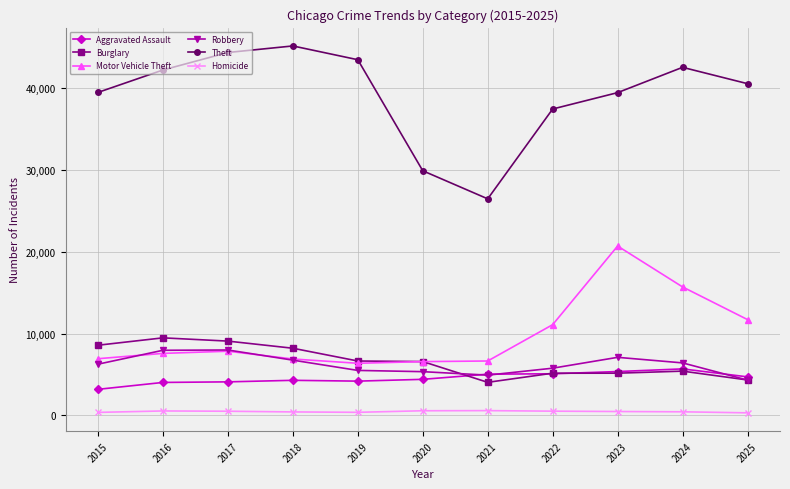

Is the value of Theft at 2024 greater than the value of Robbery at 2022?

Yes